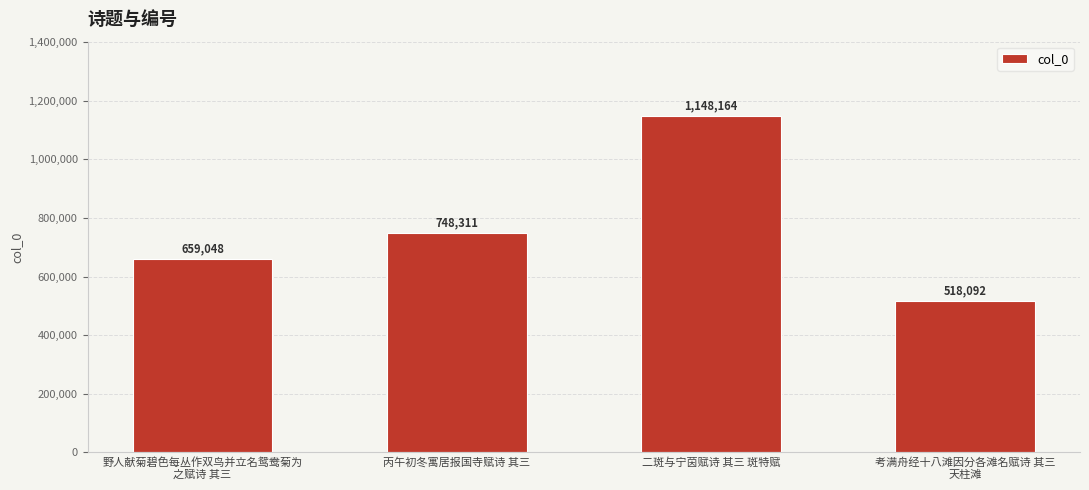

Reading right to left, extract all data points from this chart.

518092	1148164	748311	659048